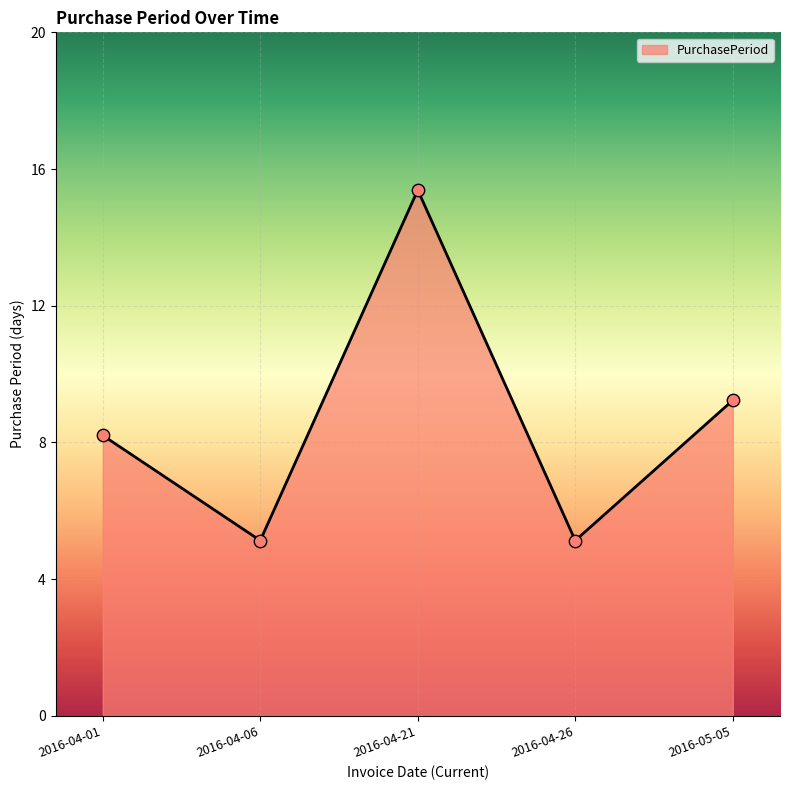

Approximately how many times larger is the value at 2016-04-06 compared to 2016-04-21?

0.3